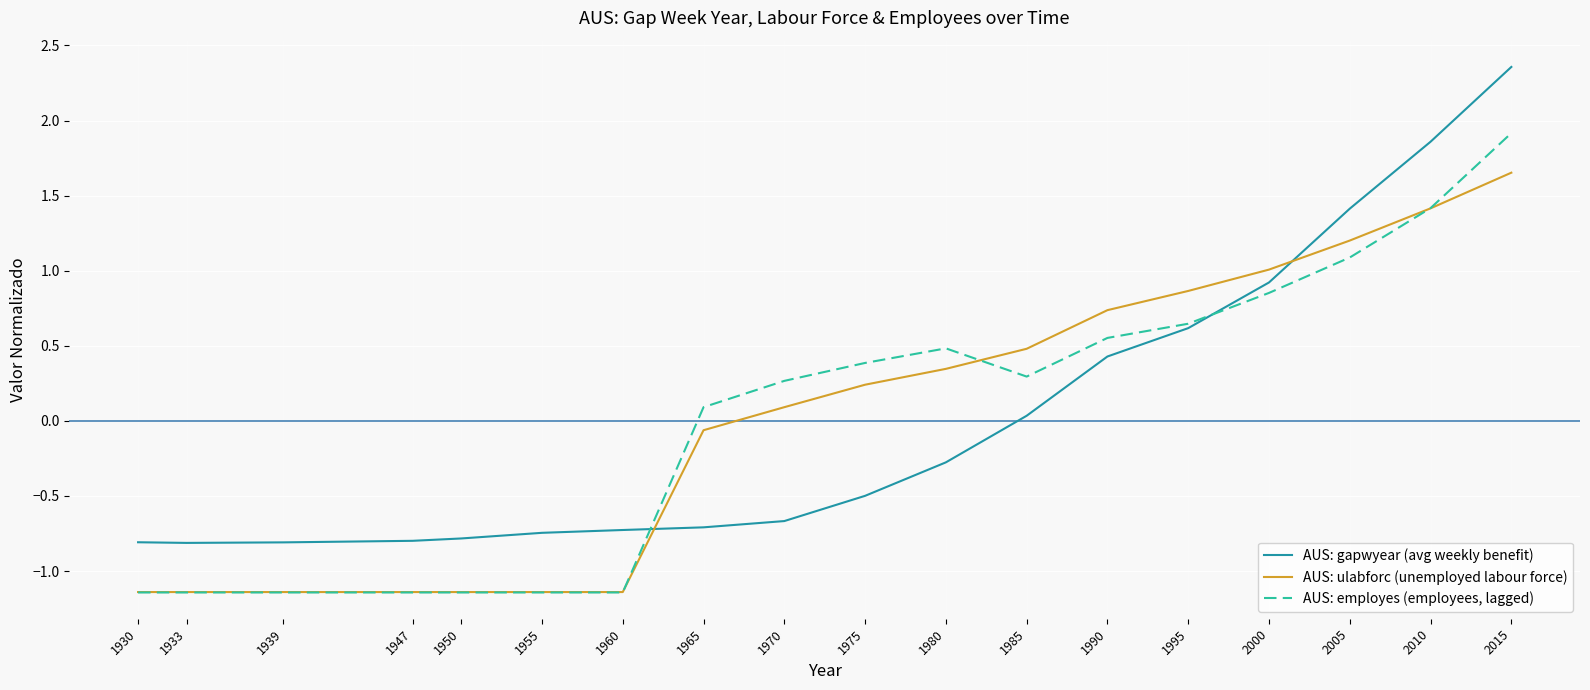

Rank the series at 1960 from highest to lowest value.

AUS: gapwyear (avg weekly benefit), AUS: ulabforc (unemployed labour force), AUS: employes (employees, lagged)